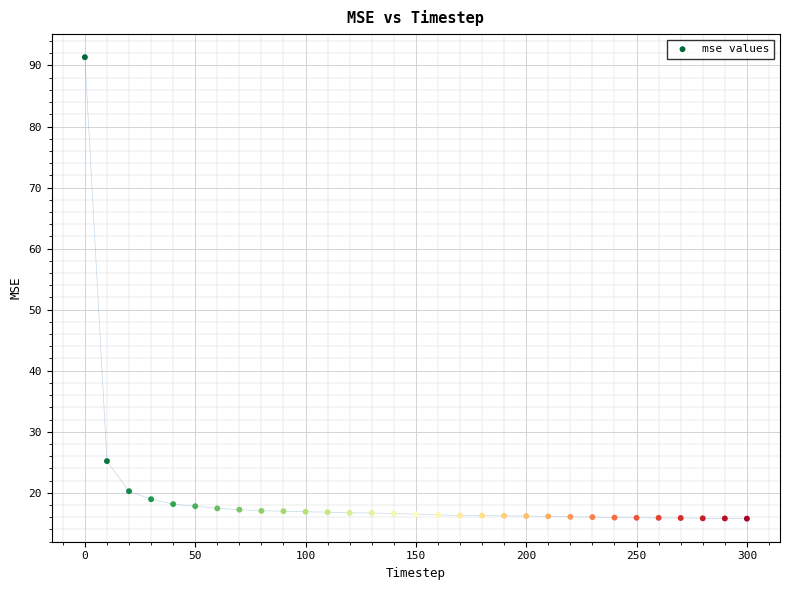

What is the range of Y values (max minus min)?

75.6